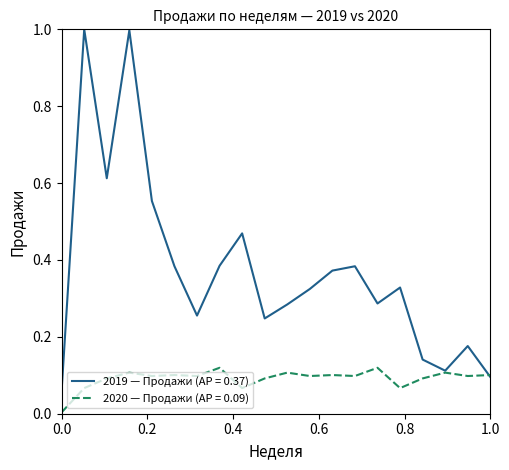

Which series has the largest total across all categories?

2019 — Продажи (AP = 0.37)